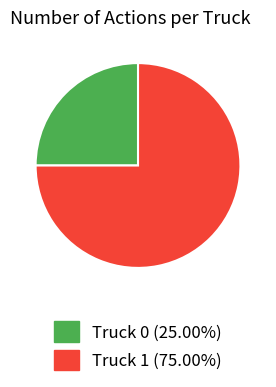

Rank the categories by value from lowest to highest.

Truck 0, Truck 1